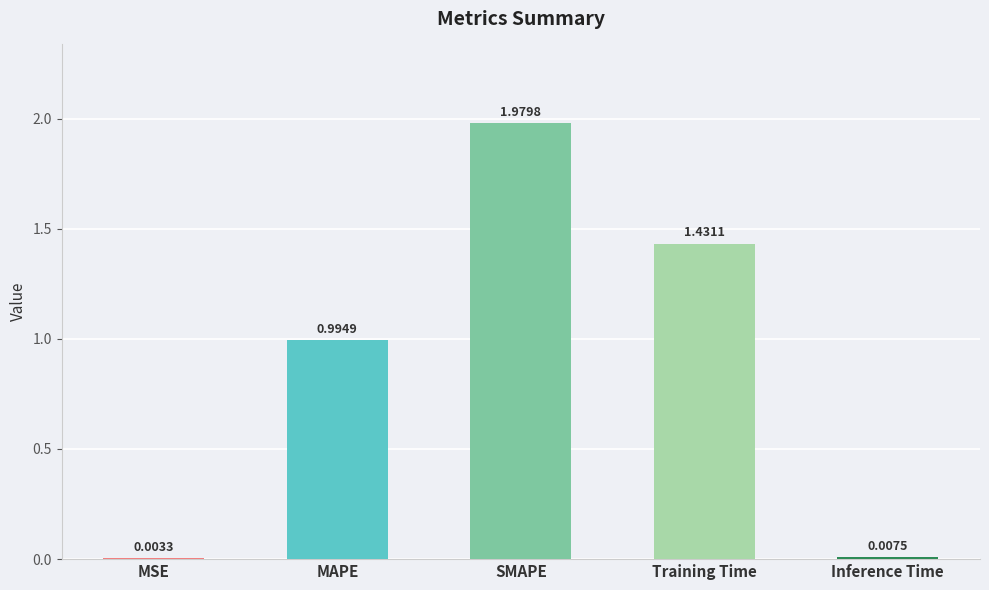

What is the ratio of the value at Training Time to the value at SMAPE?

0.7